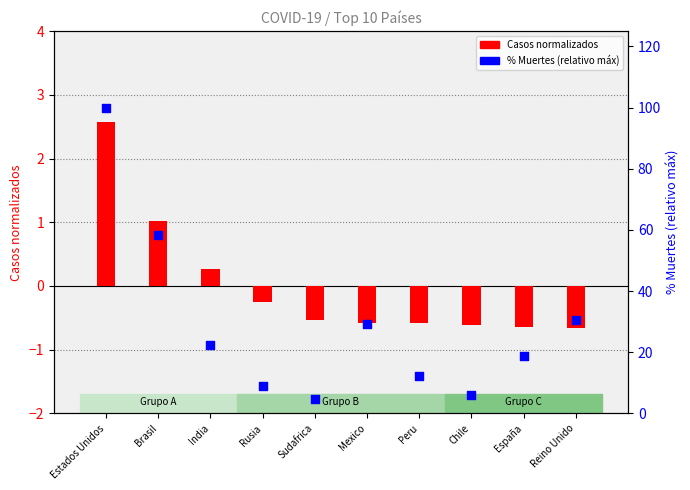

Which series has the largest total across all categories?

% Muertes (relativo máx)